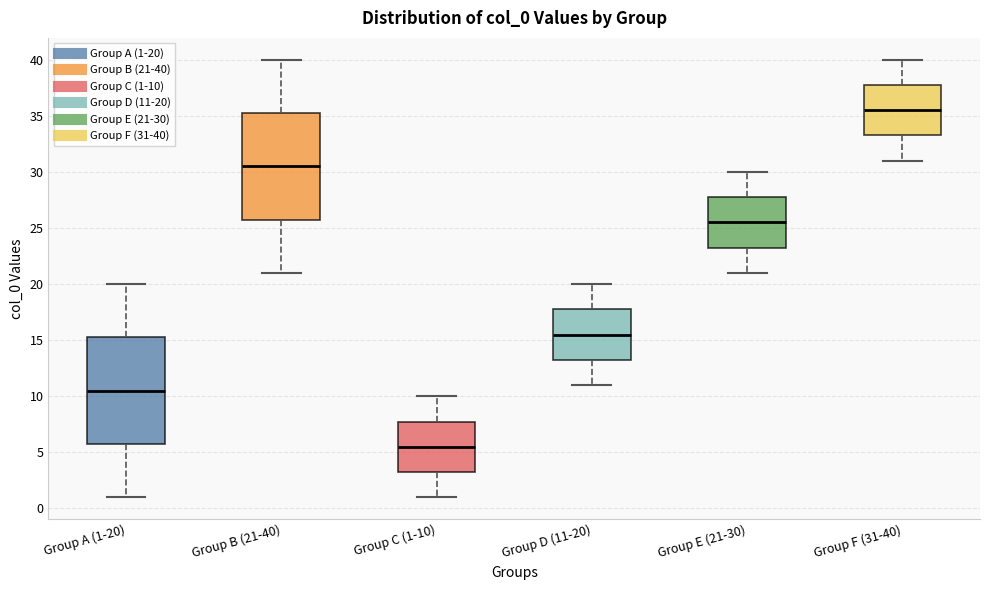

Where does the upper whisker of the box for Group D (11-20) end on the y-axis? The values are not printed on the chart, so give them approximately, as read against the axis.

20.0